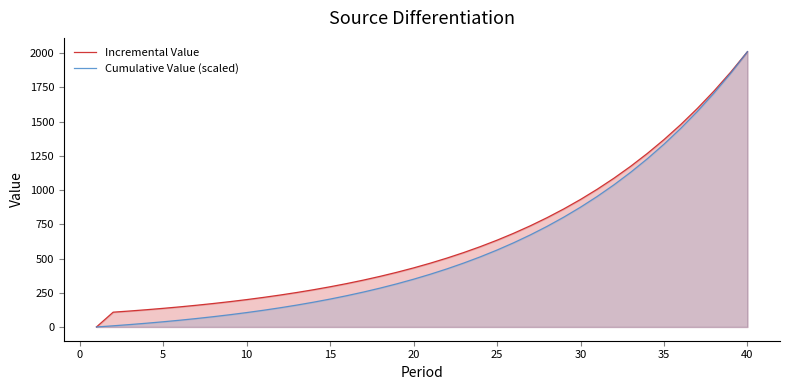

What is the approximate value of Cumulative Value (scaled) at 40?

2011.5